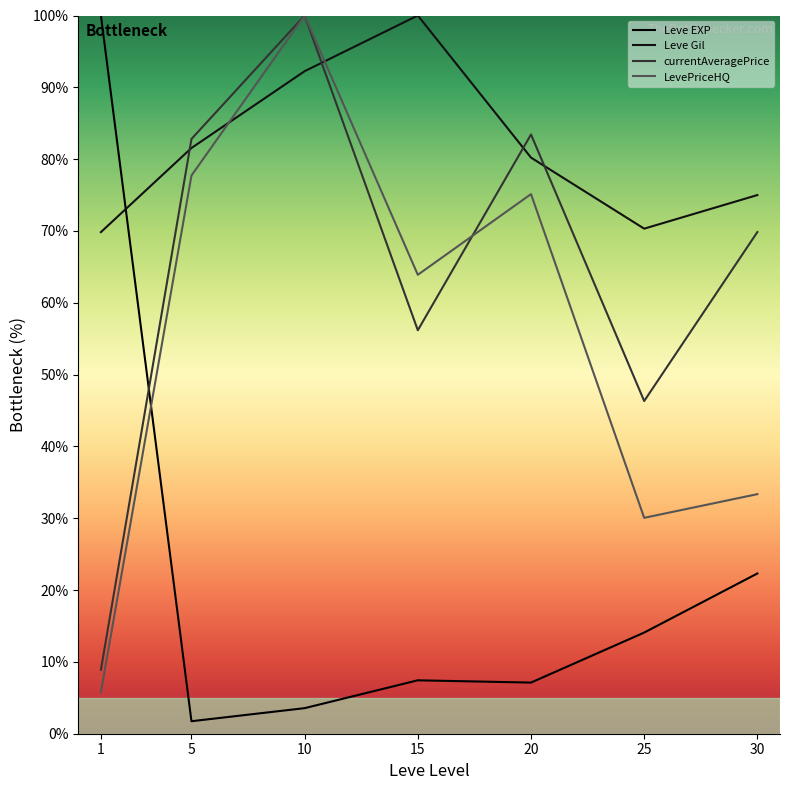

Does the chart have visible grid lines?

No